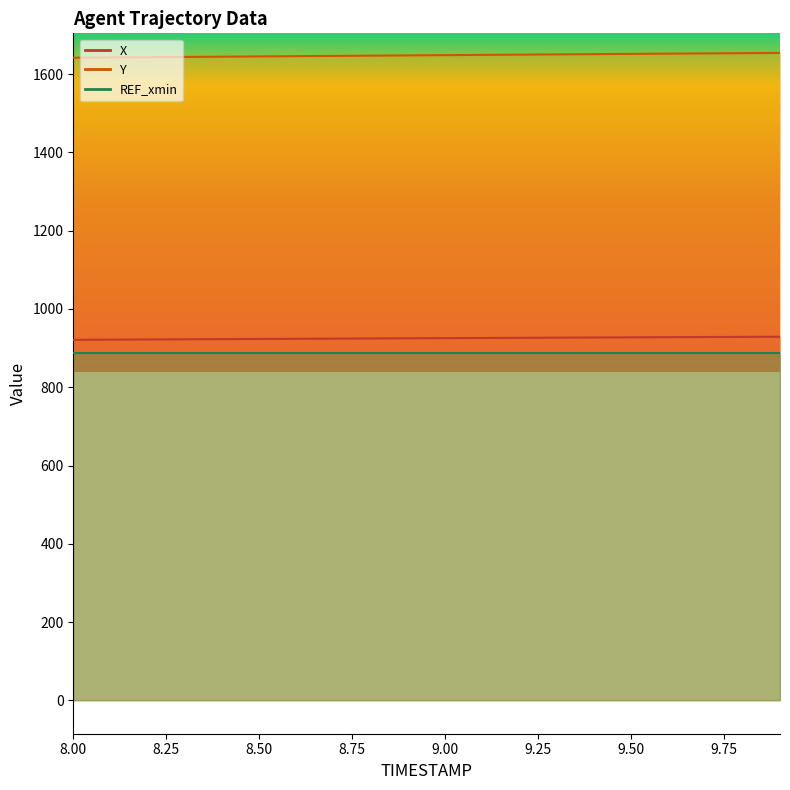

Does the chart display data point markers on the line(s)?

No